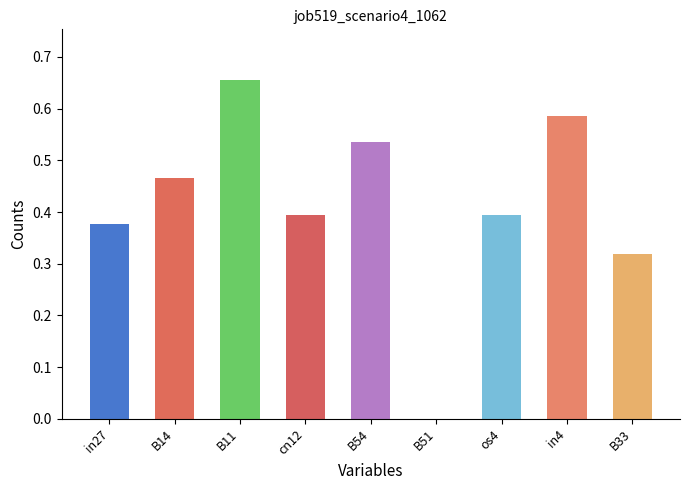

Reading right to left, what are all the values shown in this chart?

B33=0.3	in4=0.6	os4=0.4	B51=0.0	B54=0.5	cn12=0.4	B11=0.7	B14=0.5	in27=0.4